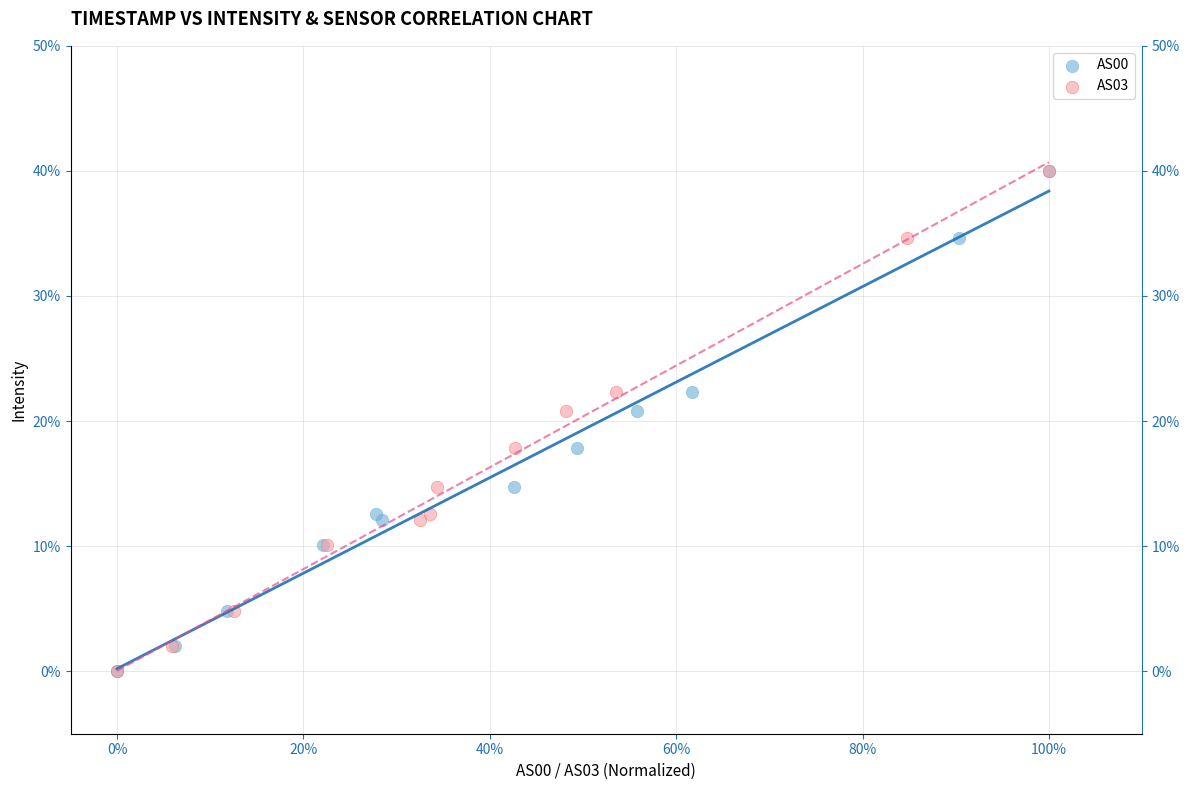

What are all the series names shown in the legend?

AS00, AS03